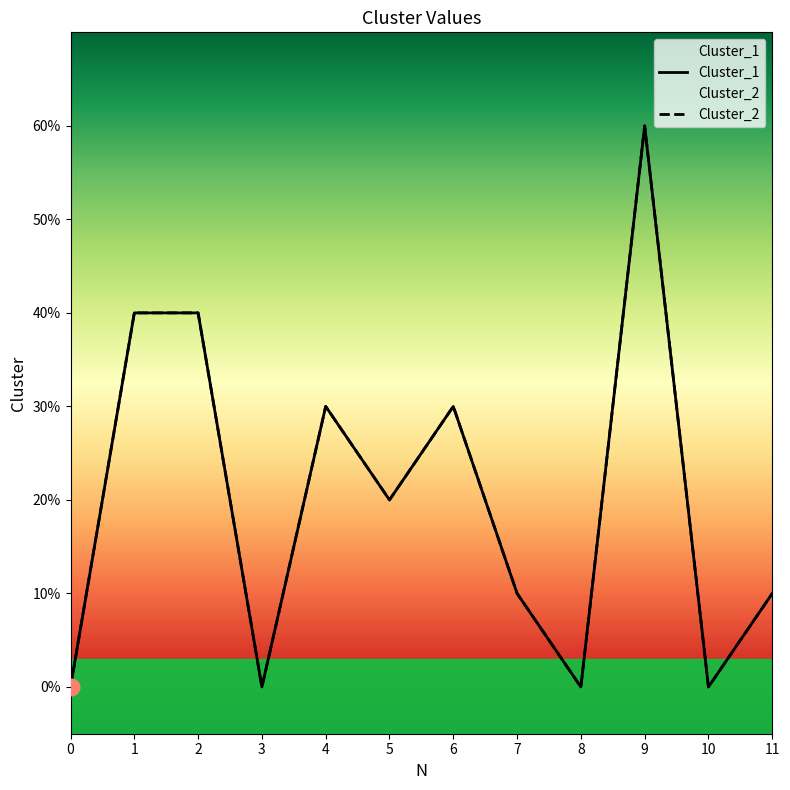

Rank the series by their maximum value, from lowest to highest.

Cluster_1, Cluster_2